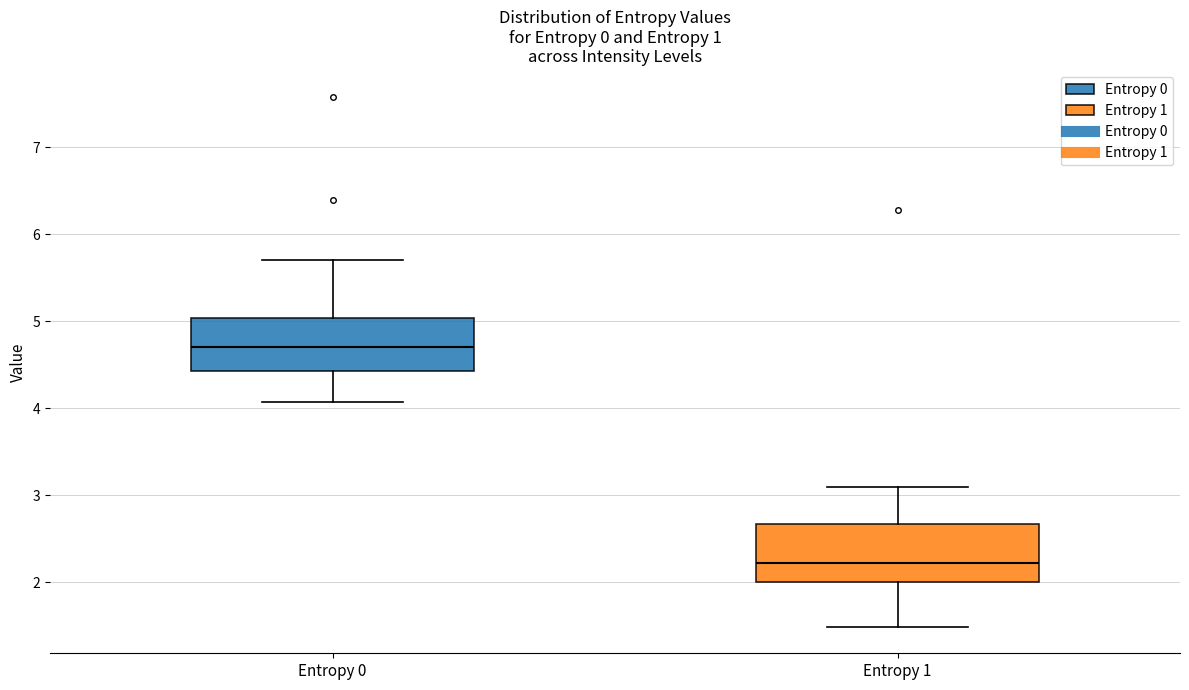

Reading left to right, transcribe this box plot: for each box, give where its median line is, the range the box spans, and where its two whiskers end, as read against the y-axis. The values are not printed on the chart, so give them approximately, as read against the axis.

Entropy 0: median 4.7, box 4.4 to 5.0, whiskers 4.1 to 5.7
Entropy 1: median 2.2, box 2.0 to 2.7, whiskers 1.5 to 3.1